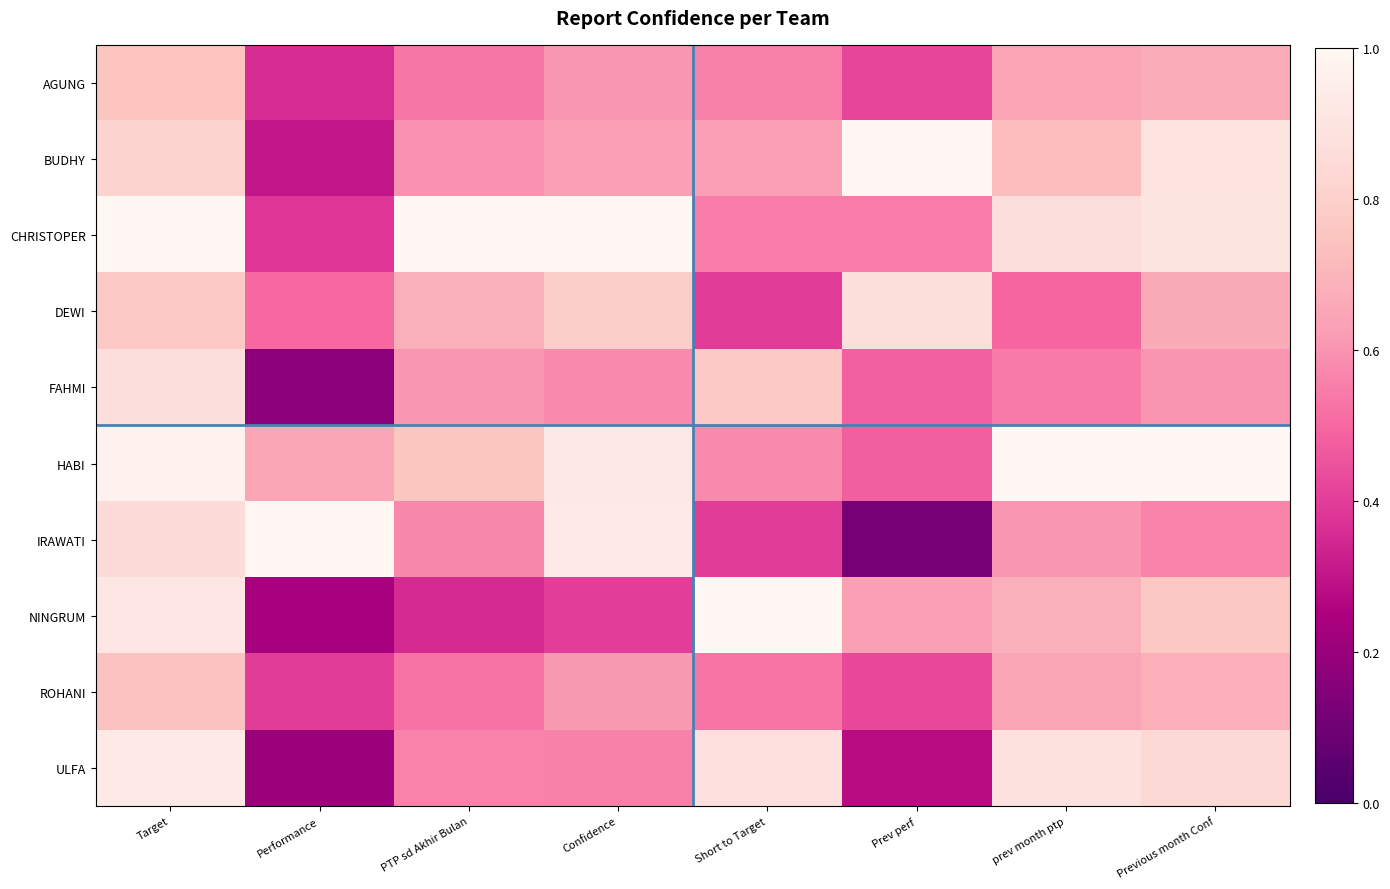

Reading left to right, extract all data points from this chart.

AGUNG: Target=0.8	Performance=0.4	PTP sd Akhir Bulan=0.5	Confidence=0.6	Short to Target=0.6	Prev perf=0.4	prev month ptp=0.6	Previous month Conf=0.7
BUDHY: Target=0.8	Performance=0.3	PTP sd Akhir Bulan=0.6	Confidence=0.6	Short to Target=0.6	Prev perf=1.0	prev month ptp=0.7	Previous month Conf=0.9
CHRISTOPER: Target=1.0	Performance=0.4	PTP sd Akhir Bulan=1.0	Confidence=1.0	Short to Target=0.5	Prev perf=0.5	prev month ptp=0.9	Previous month Conf=0.9
DEWI: Target=0.8	Performance=0.5	PTP sd Akhir Bulan=0.7	Confidence=0.8	Short to Target=0.4	Prev perf=0.9	prev month ptp=0.5	Previous month Conf=0.7
FAHMI: Target=0.9	Performance=0.2	PTP sd Akhir Bulan=0.6	Confidence=0.6	Short to Target=0.8	Prev perf=0.5	prev month ptp=0.5	Previous month Conf=0.6
HABI: Target=1.0	Performance=0.7	PTP sd Akhir Bulan=0.8	Confidence=0.9	Short to Target=0.6	Prev perf=0.5	prev month ptp=1.0	Previous month Conf=1.0
IRAWATI: Target=0.9	Performance=1.0	PTP sd Akhir Bulan=0.6	Confidence=0.9	Short to Target=0.4	Prev perf=0.1	prev month ptp=0.6	Previous month Conf=0.6
NINGRUM: Target=0.9	Performance=0.2	PTP sd Akhir Bulan=0.4	Confidence=0.4	Short to Target=1.0	Prev perf=0.6	prev month ptp=0.7	Previous month Conf=0.8
ROHANI: Target=0.7	Performance=0.4	PTP sd Akhir Bulan=0.5	Confidence=0.6	Short to Target=0.5	Prev perf=0.4	prev month ptp=0.6	Previous month Conf=0.7
ULFA: Target=0.9	Performance=0.2	PTP sd Akhir Bulan=0.6	Confidence=0.6	Short to Target=0.9	Prev perf=0.3	prev month ptp=0.9	Previous month Conf=0.8